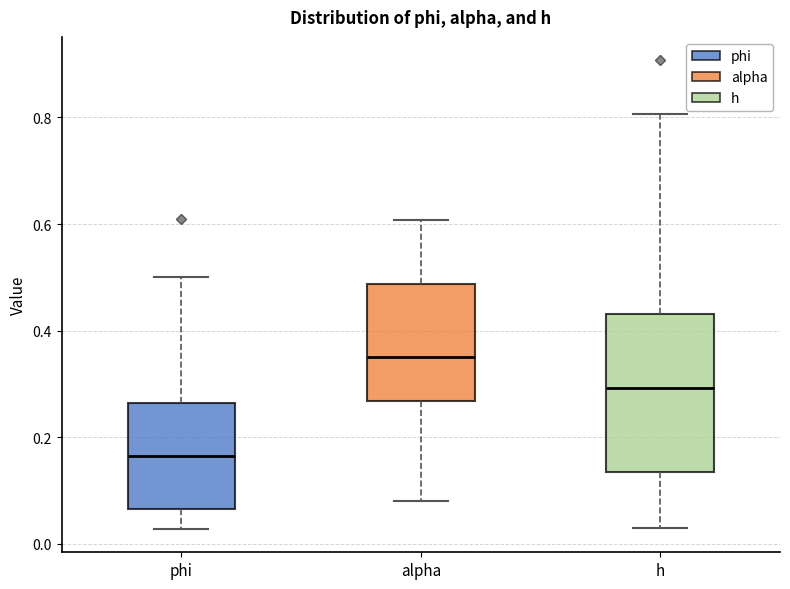

Reading left to right, read every box against the y-axis: the position of its median line, the range the box covers, and the ends of its whiskers. The values are not printed on the chart, so give them approximately, as read against the axis.

phi: median 0.16, box 0.06 to 0.26, whiskers 0.02 to 0.50
alpha: median 0.36, box 0.26 to 0.48, whiskers 0.08 to 0.60
h: median 0.30, box 0.14 to 0.44, whiskers 0.04 to 0.80